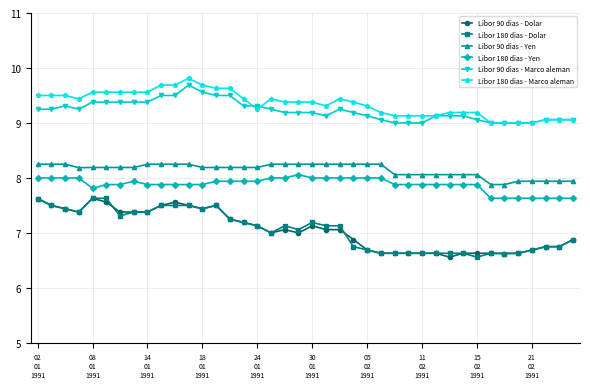

How many values in the Libor 90 dias - Yen series exceed 8?

33